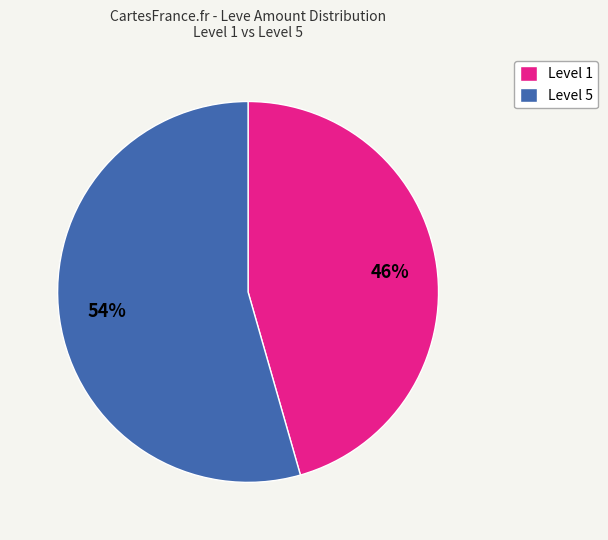

How many slices are in this pie chart?

2